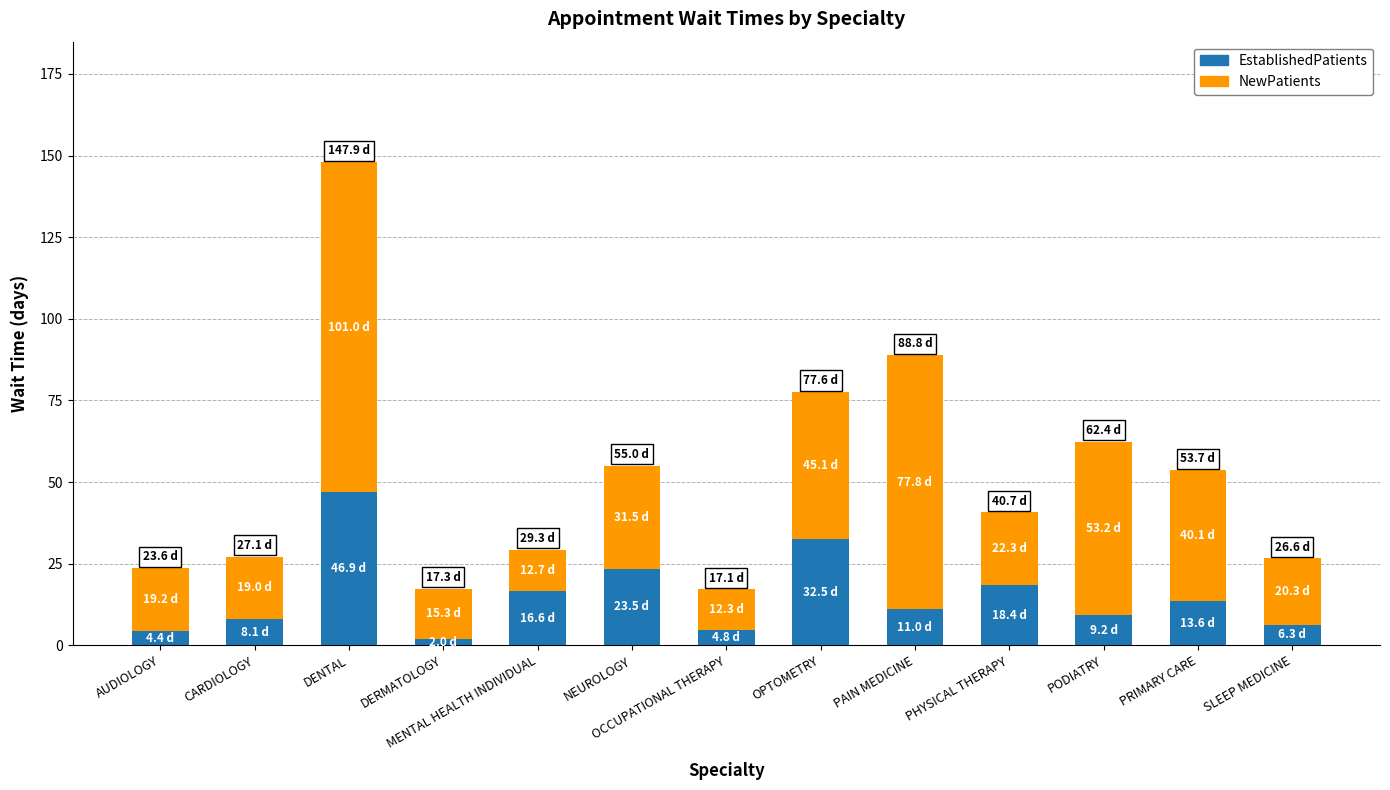

What is the total value across all series at AUDIOLOGY?

23.6